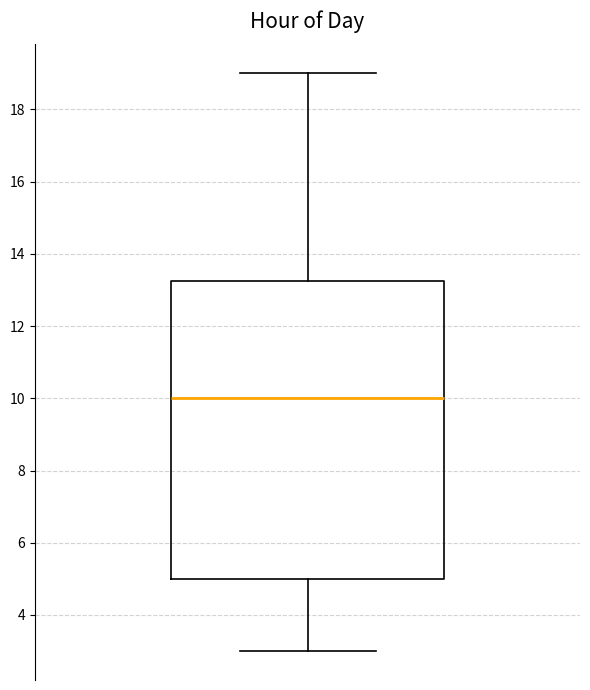

Where is the upper edge of the box on the y-axis? The values are not printed on the chart, so give them approximately, as read against the axis.

13.2